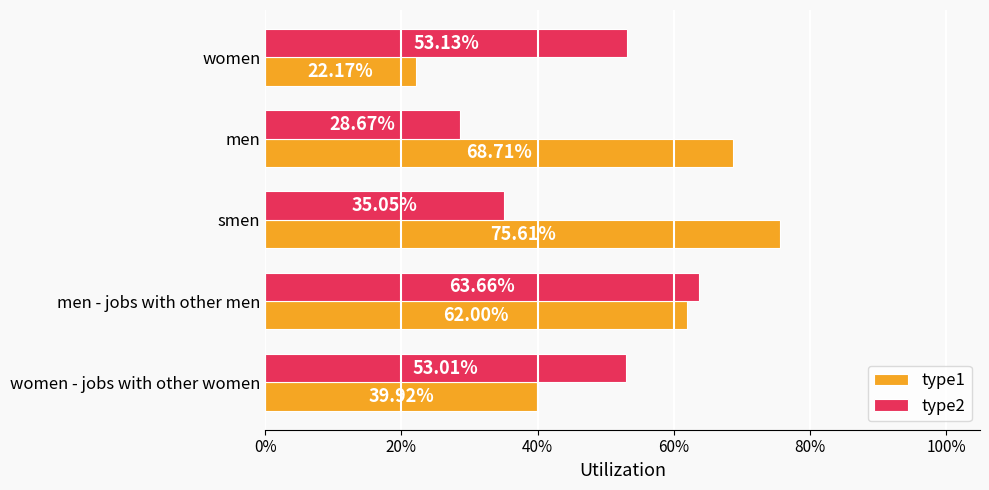

What are all the series names shown in the legend?

type1, type2